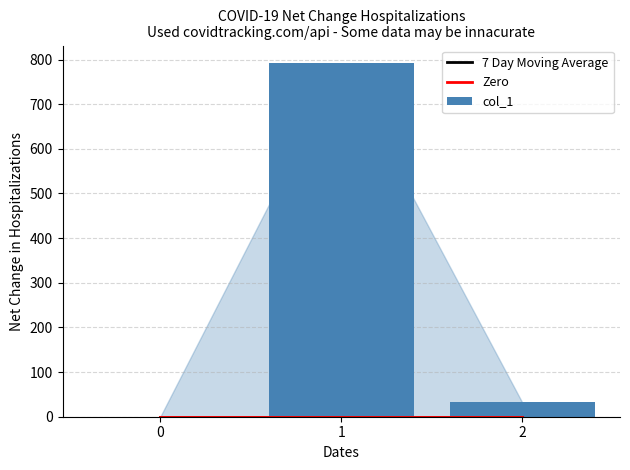

List the labels in order of 7 Day Moving Average value, largest first.

0, 1, 2